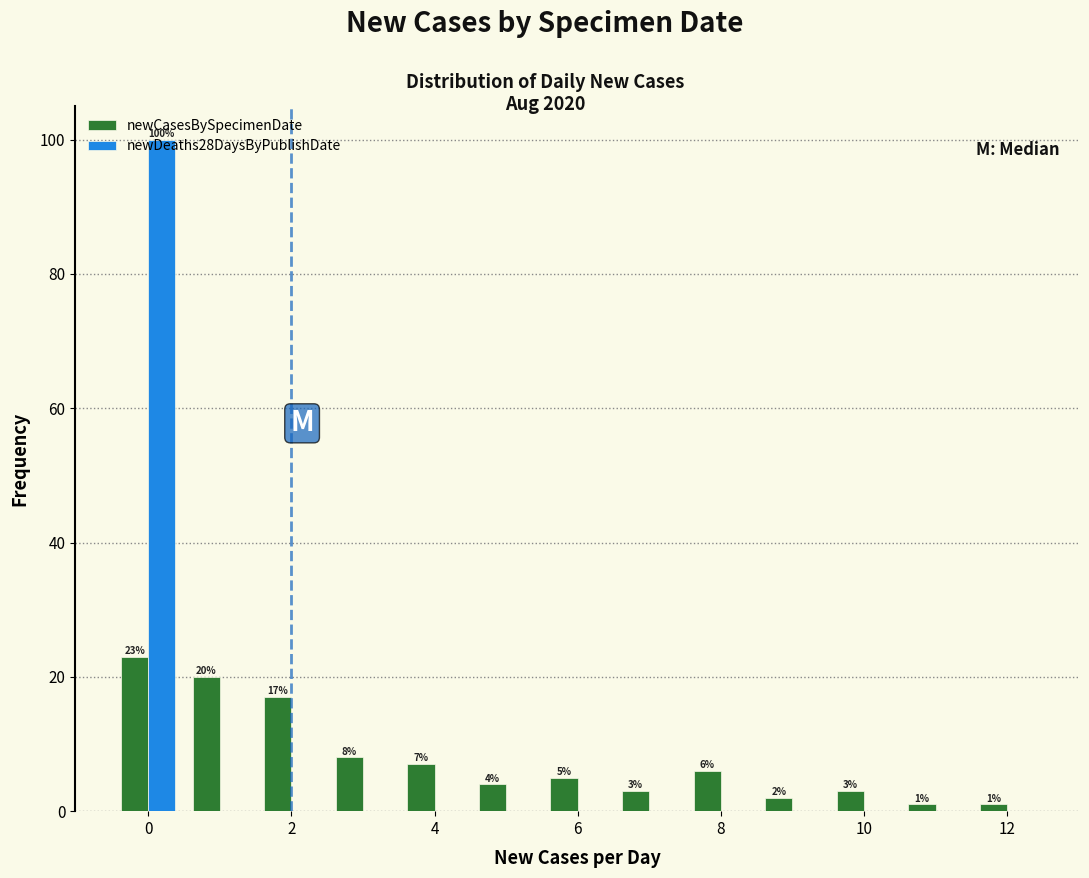

In the newDeaths28DaysByPublishDate series, which range on the x-axis has the tallest bar?

-0.5 to 0.5